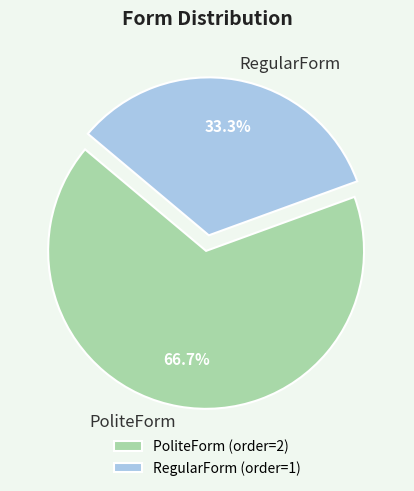

To the nearest percent, what percentage of the pie is RegularForm?

33%